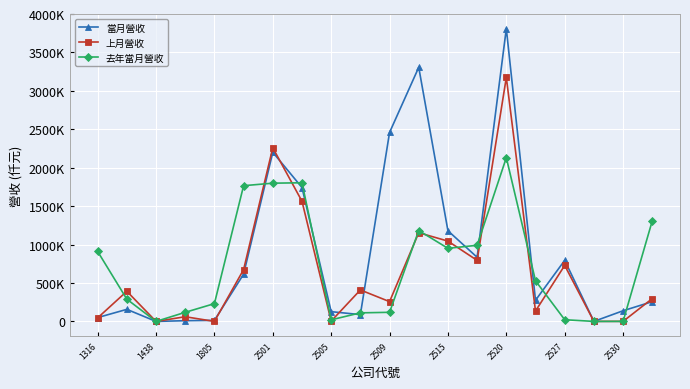

At which label does 去年當月營收 first exceed 528761?

1316